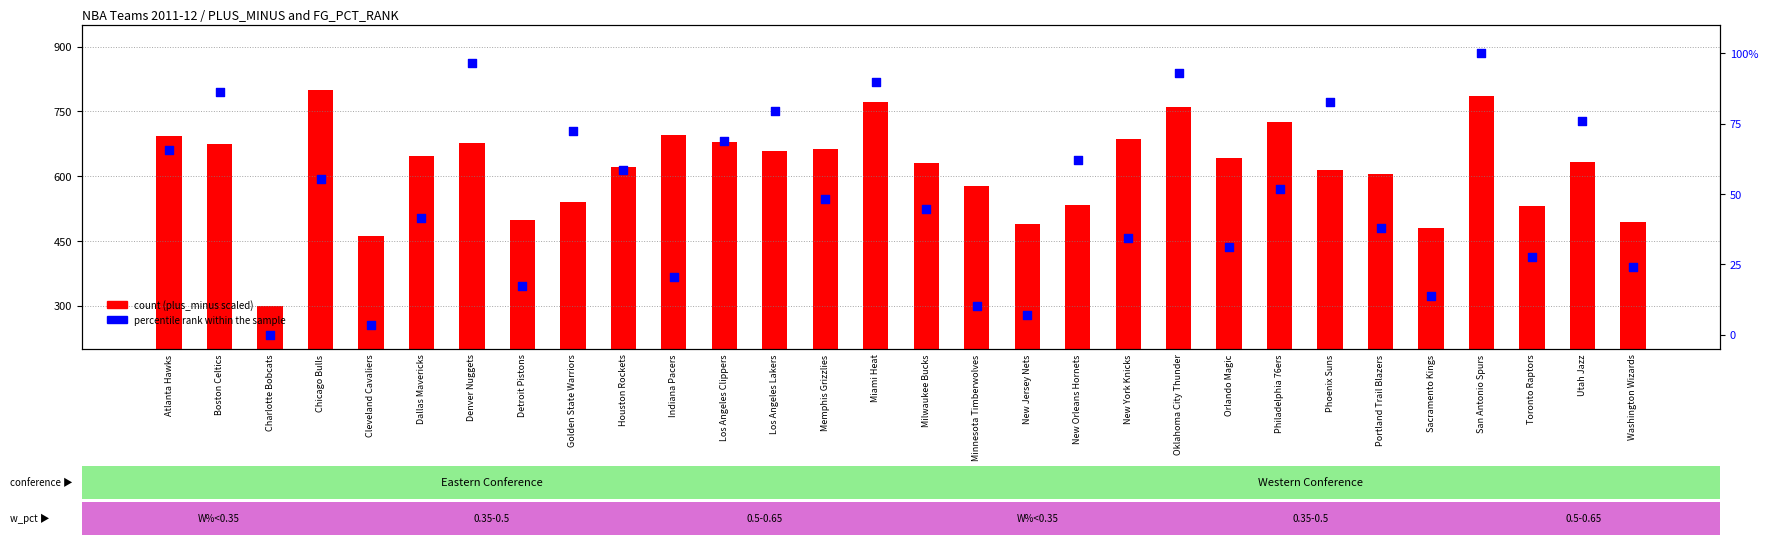

Which series has the largest total across all categories?

count